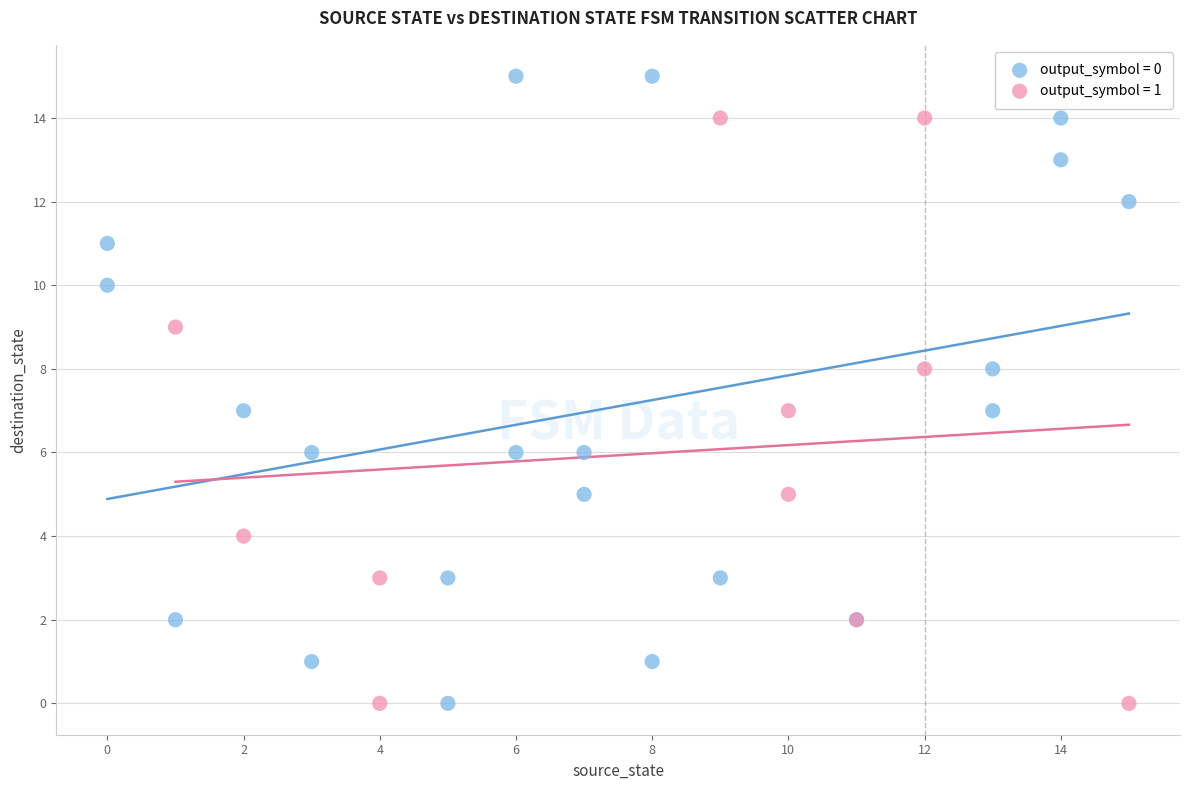

Which series contains the highest Y value?

output_symbol = 0